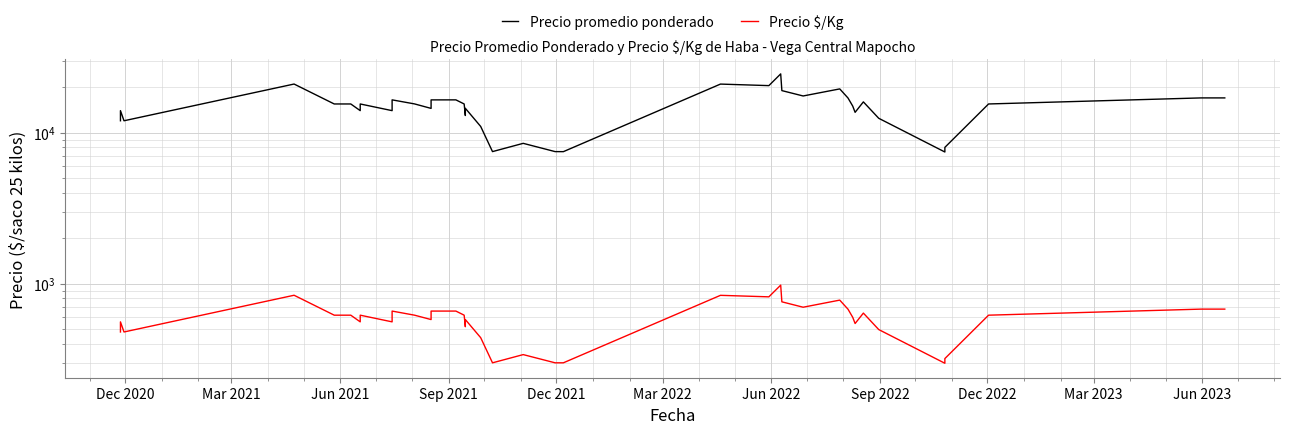

Reading left to right, transcribe all the data shown in this chart.

Precio promedio ponderado: 12000	14000	12000	21000	15500	15500	15500	14000	15500	14000	16500	15512	14488	16494	16500	15500	13000	14512	11000	7500	8506	7500	7494	20987	20500	24512	19000	17508	19500	16970	15000	13645	16000	12462	7455	8000	15500	17000	17000	17000
Precio $/Kg: 480	560	480	840	620	620	620	560	620	560	660	620	580	660	660	620	520	580	440	300	340	300	300	839	820	980	760	700	780	679	600	546	640	498	298	320	620	680	680	680